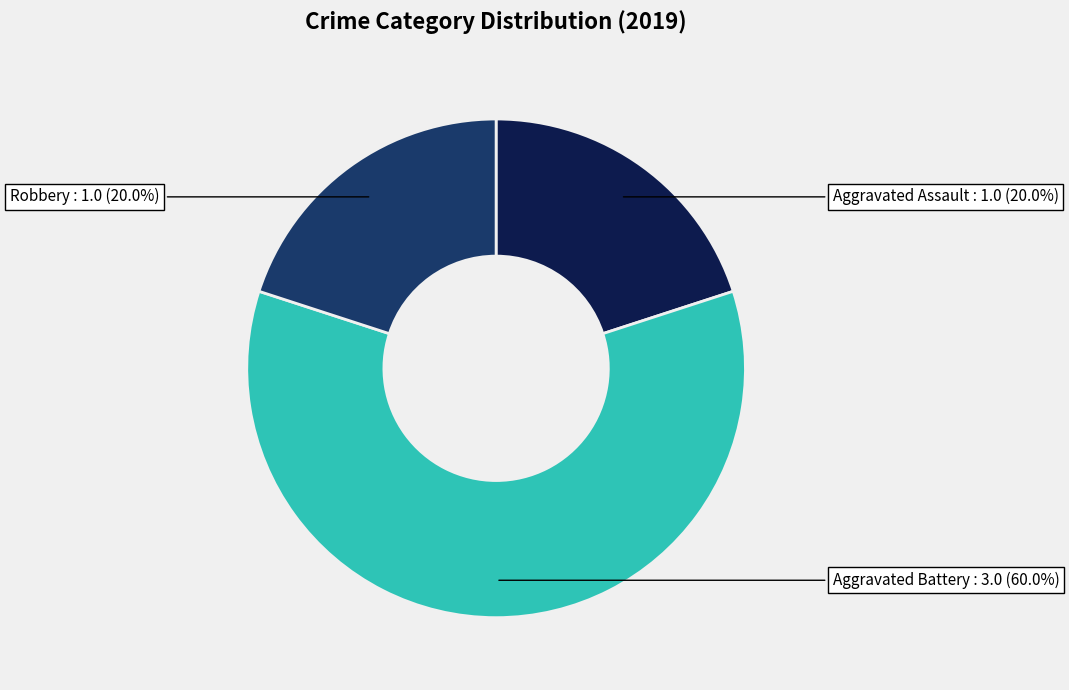

What percentage is the Aggravated Battery slice, to the nearest percent?

60%